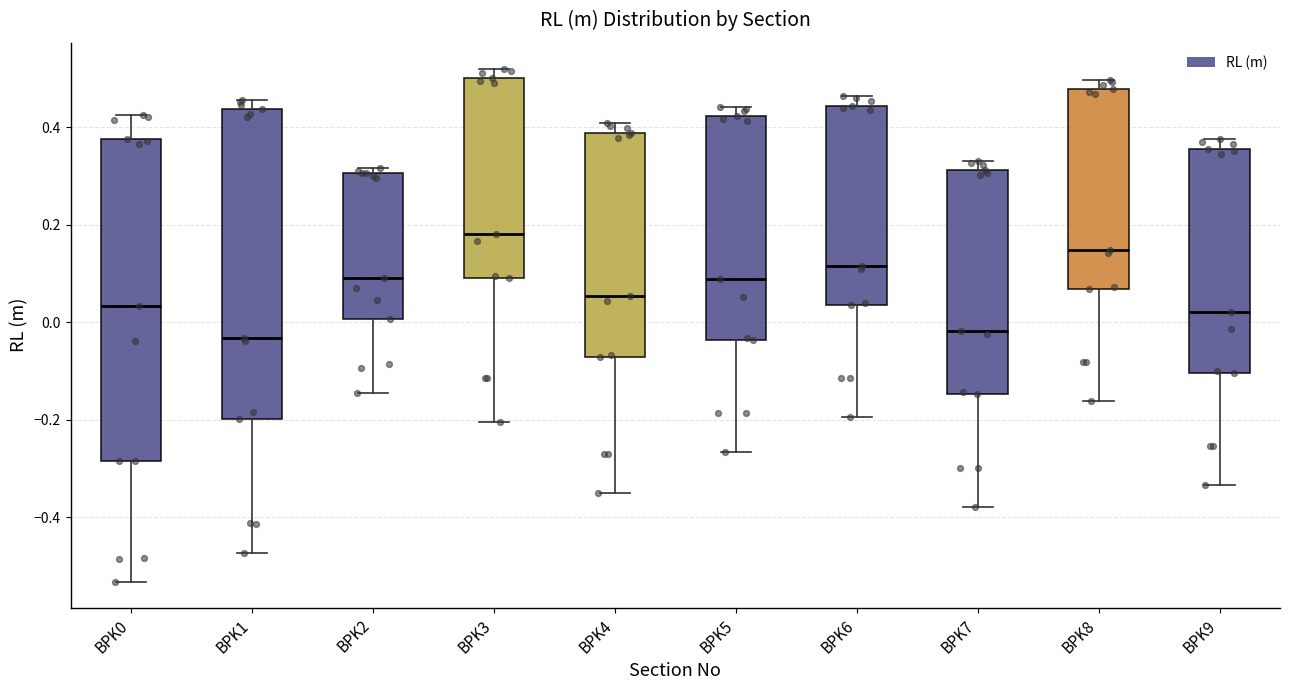

Reading left to right, transcribe this box plot: for each box, give where its median line is, the range the box spans, and where its two whiskers end, as read against the y-axis. The values are not printed on the chart, so give them approximately, as read against the axis.

BPK0: median 0.04, box -0.28 to 0.38, whiskers -0.54 to 0.42
BPK1: median -0.04, box -0.20 to 0.44, whiskers -0.48 to 0.46
BPK2: median 0.10, box 0.00 to 0.30, whiskers -0.14 to 0.32
BPK3: median 0.18, box 0.10 to 0.50, whiskers -0.20 to 0.52
BPK4: median 0.06, box -0.08 to 0.38, whiskers -0.36 to 0.40
BPK5: median 0.08, box -0.04 to 0.42, whiskers -0.26 to 0.44
BPK6: median 0.12, box 0.04 to 0.44, whiskers -0.20 to 0.46
BPK7: median -0.02, box -0.14 to 0.32, whiskers -0.38 to 0.34
BPK8: median 0.14, box 0.06 to 0.48, whiskers -0.16 to 0.50
BPK9: median 0.02, box -0.10 to 0.36, whiskers -0.34 to 0.38